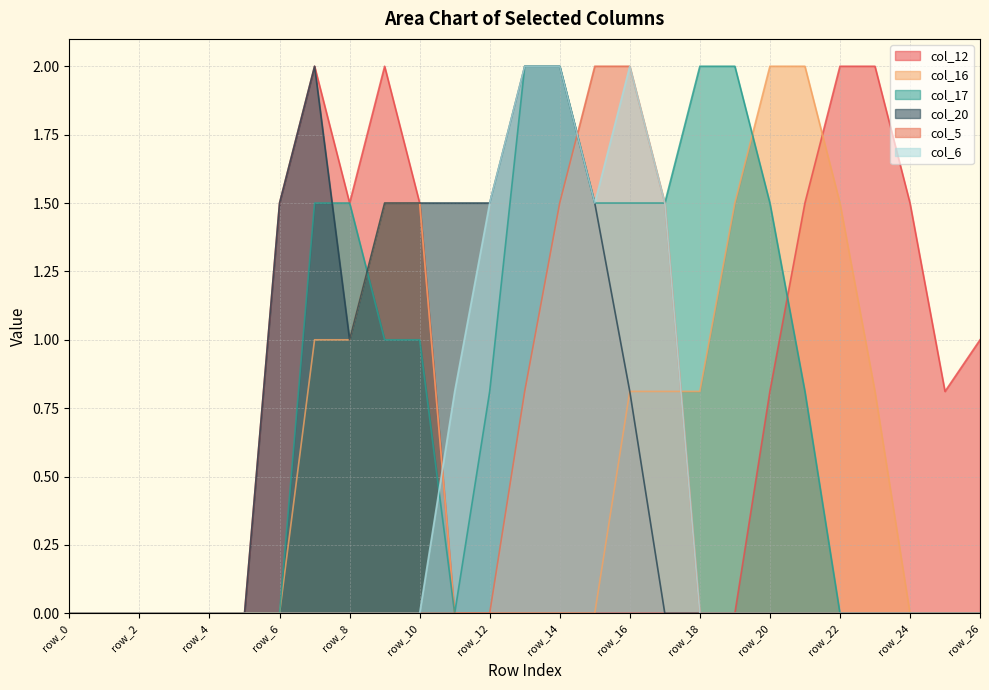

What are all the series names shown in the legend?

col_12, col_16, col_17, col_20, col_5, col_6